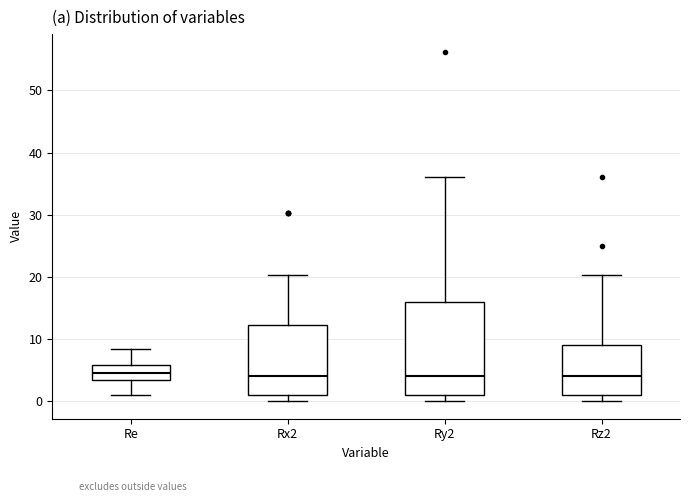

Reading left to right, transcribe this box plot: for each box, give where its median line is, the range the box spans, and where its two whiskers end, as read against the y-axis. The values are not printed on the chart, so give them approximately, as read against the axis.

Re: median 5, box 3 to 6, whiskers 1 to 8
Rx2: median 4, box 1 to 12, whiskers 0 to 20
Ry2: median 4, box 1 to 16, whiskers 0 to 36
Rz2: median 4, box 1 to 9, whiskers 0 to 20